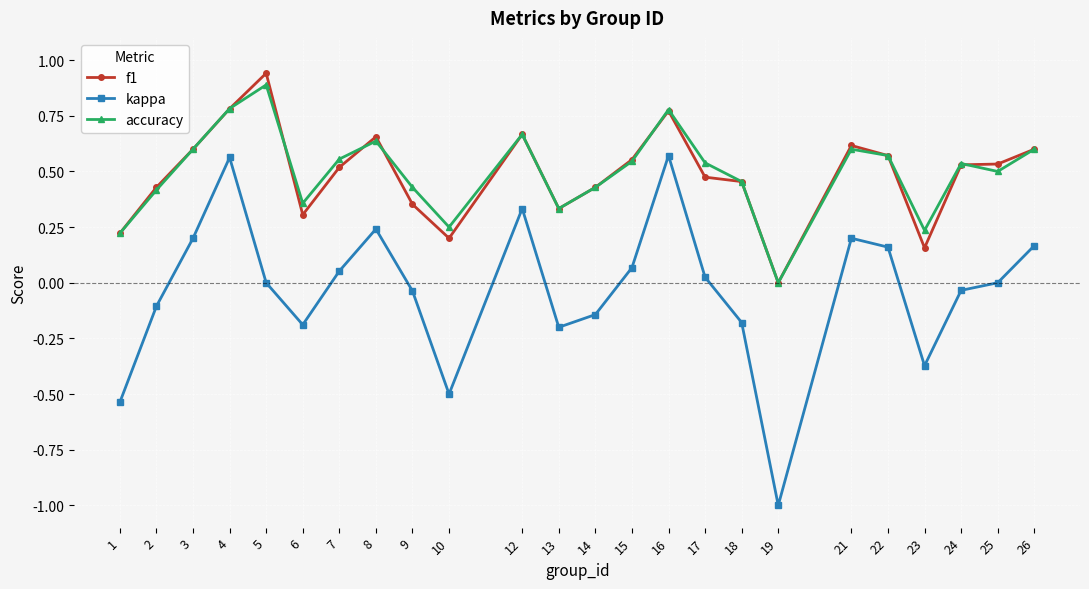

Which series has the widest spread of values?

kappa